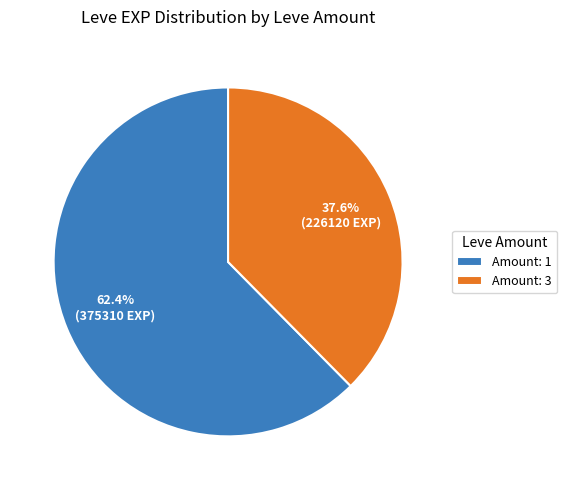

What is the ratio of the value at Amount: 3 to the value at Amount: 1?

0.6